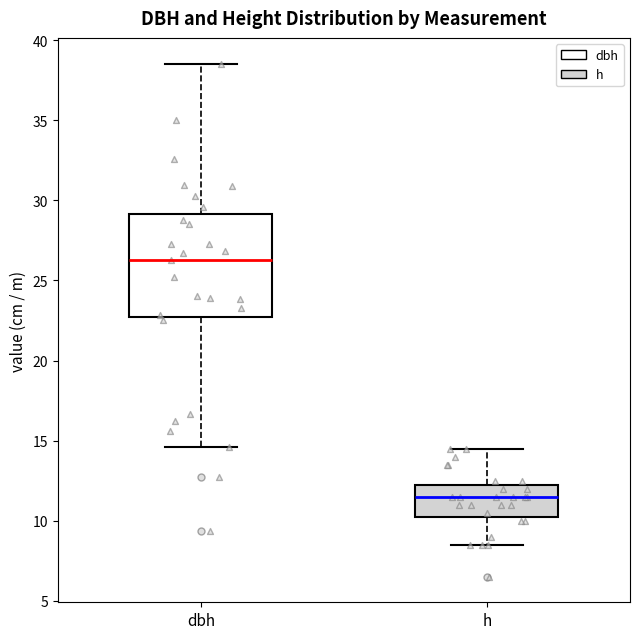

Which box has the highest median line?

dbh